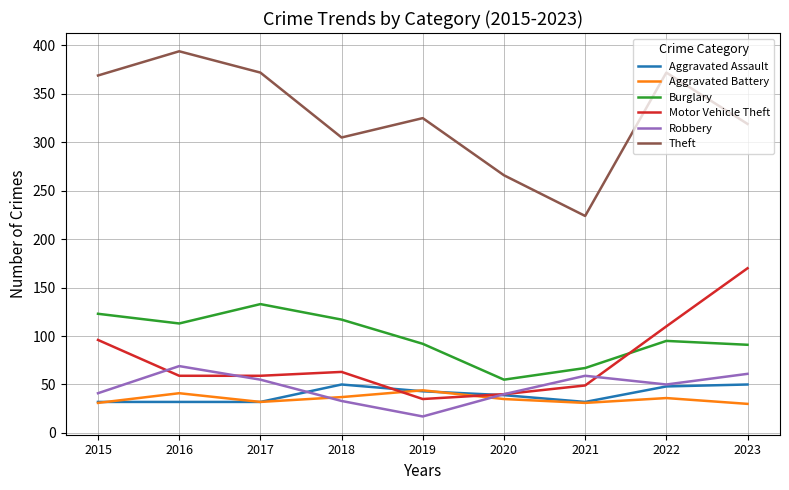

What is the minimum value for Theft?

224